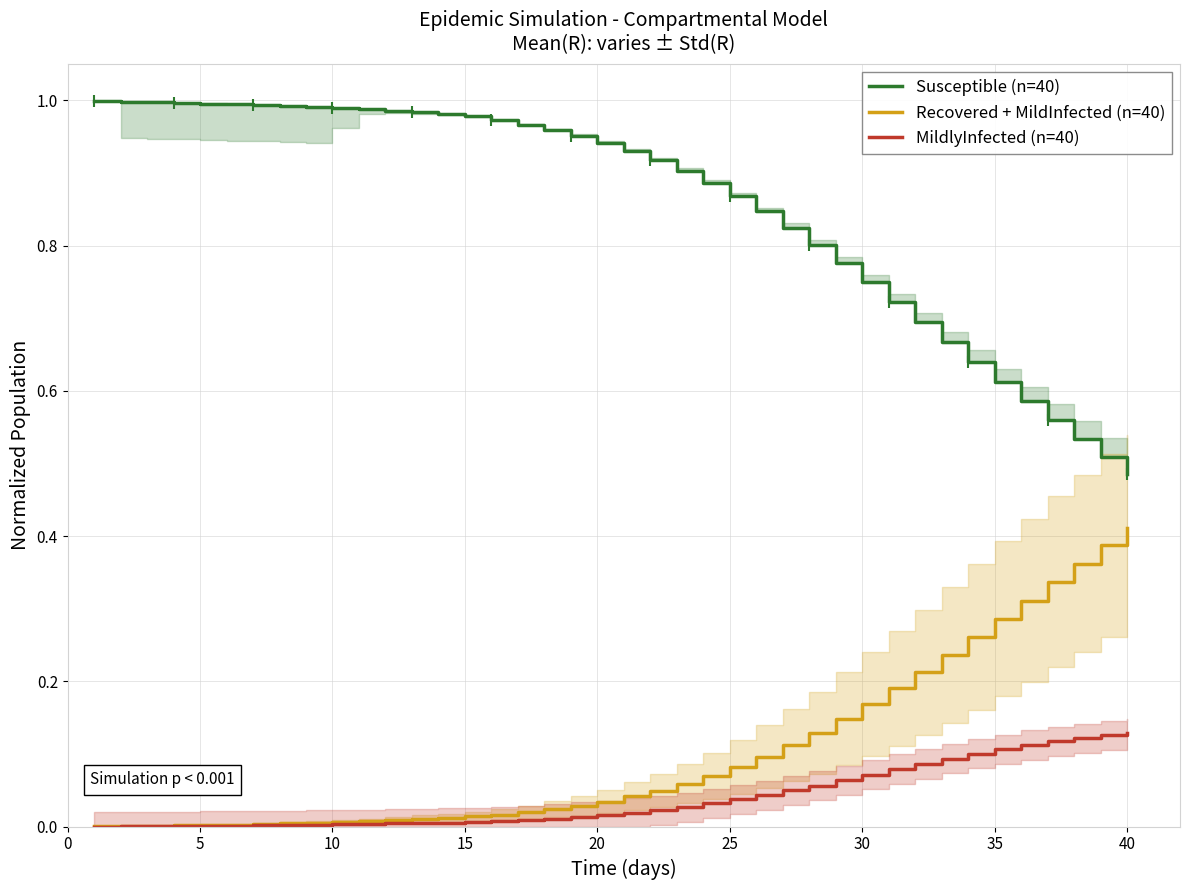

The value of Recovered + MildInfected (n=40) at 35 is 0.0. True or false?

False